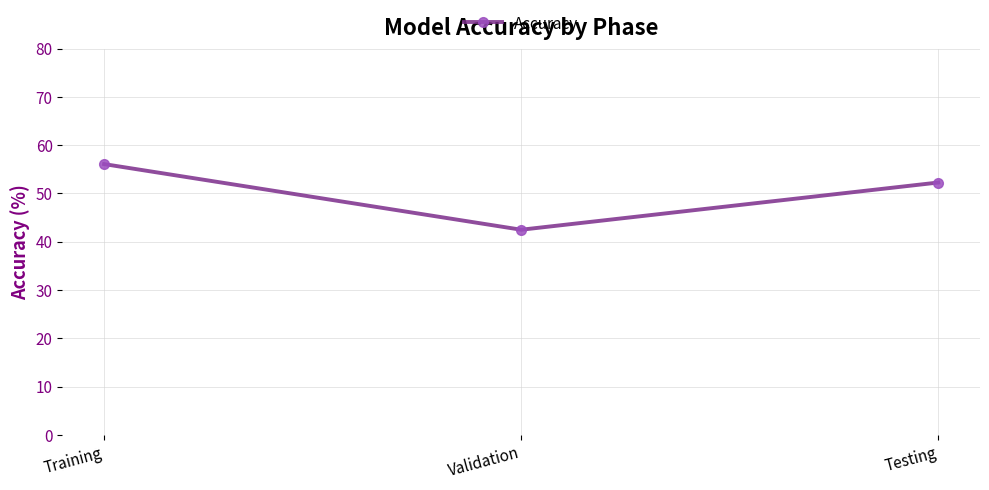

What is the sum of all values?

150.9